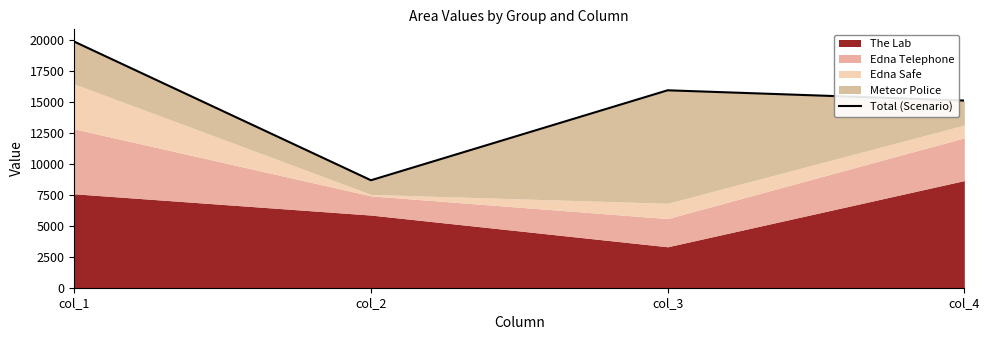

What is the maximum value shown in the chart?

19840